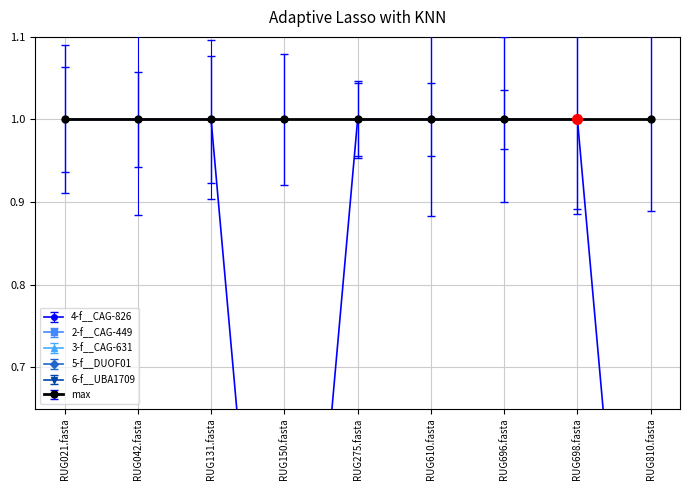

What is the label of the 3rd point from the left?

RUG131.fasta